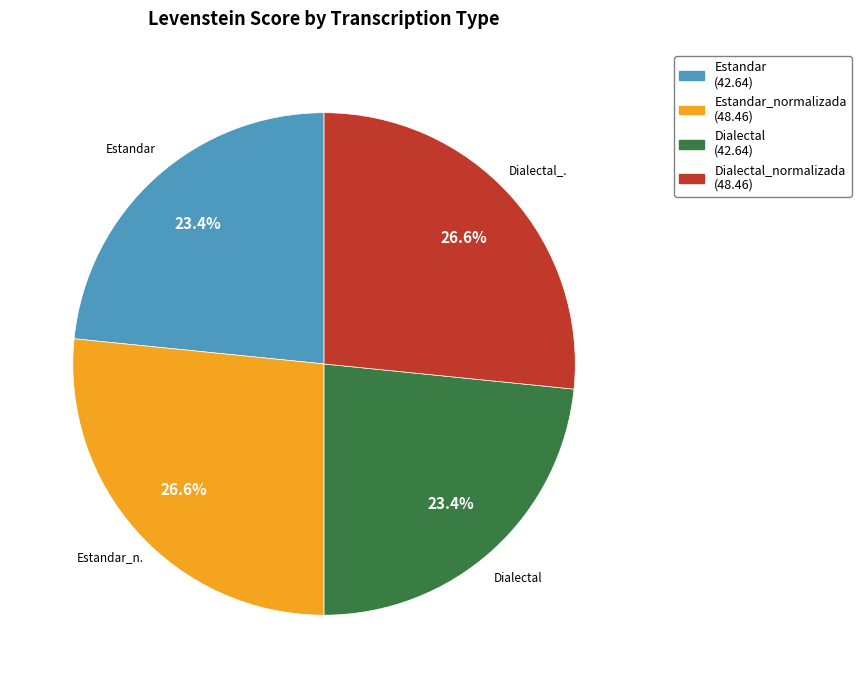

Count the number of slices in the pie.

4